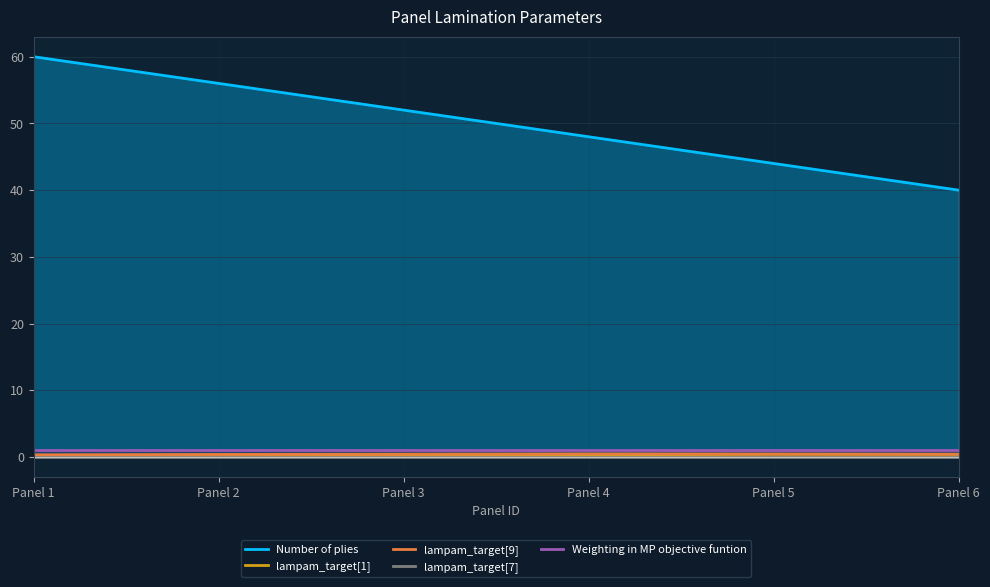

Which series has the largest total across all categories?

Number of plies